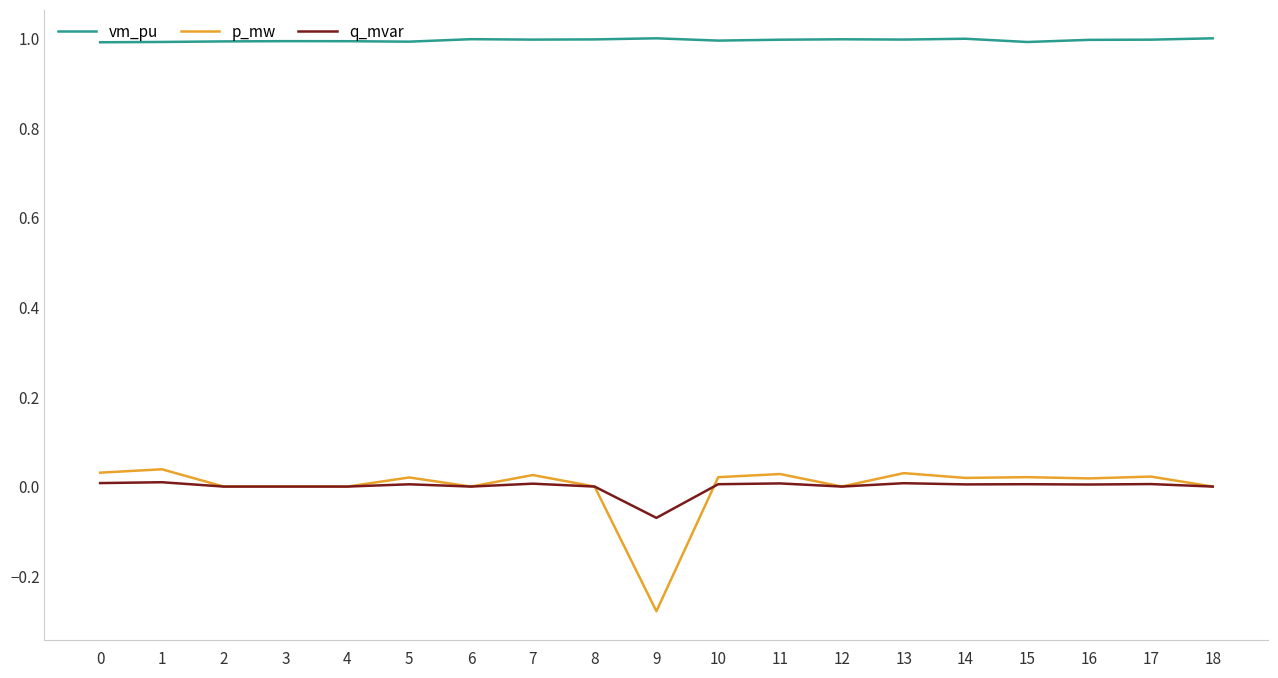

Which series has the widest spread of values?

p_mw